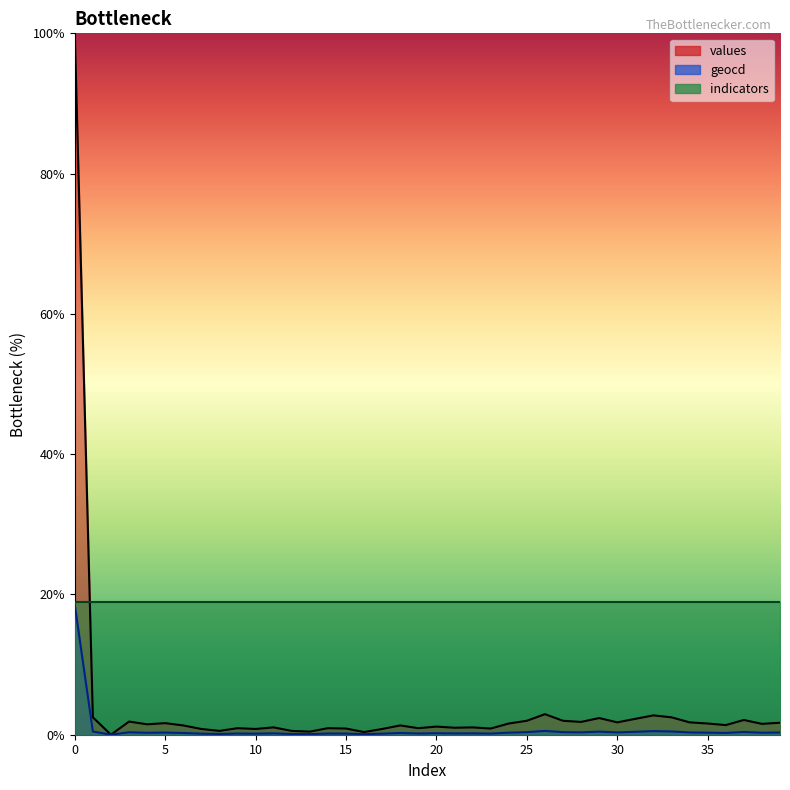

Which series has the largest total across all categories?

values